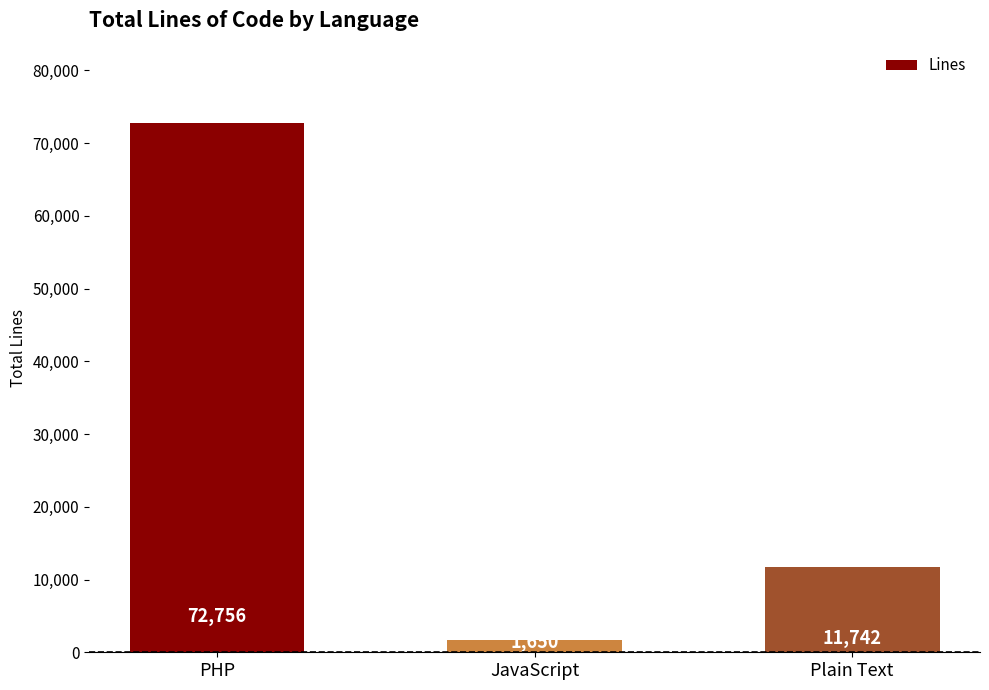

What is the greatest value displayed?

72756